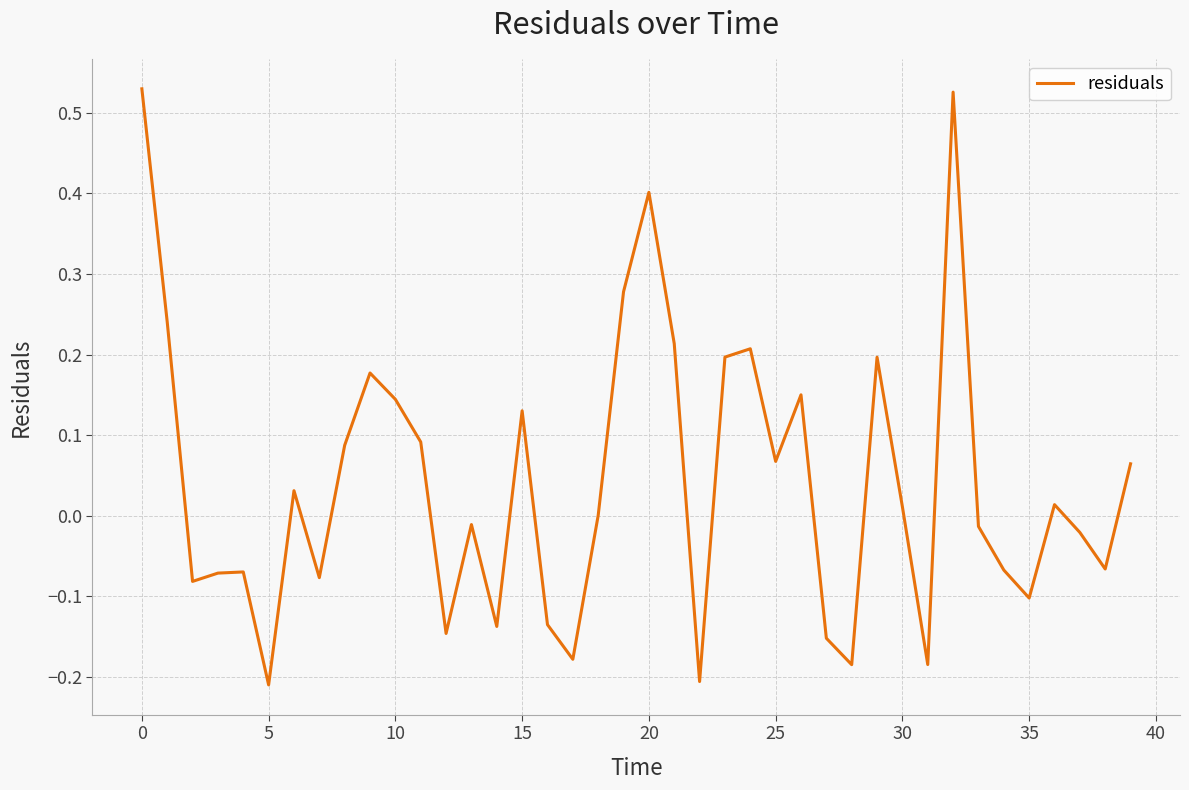

What is the difference between the maximum and minimum values?

0.7